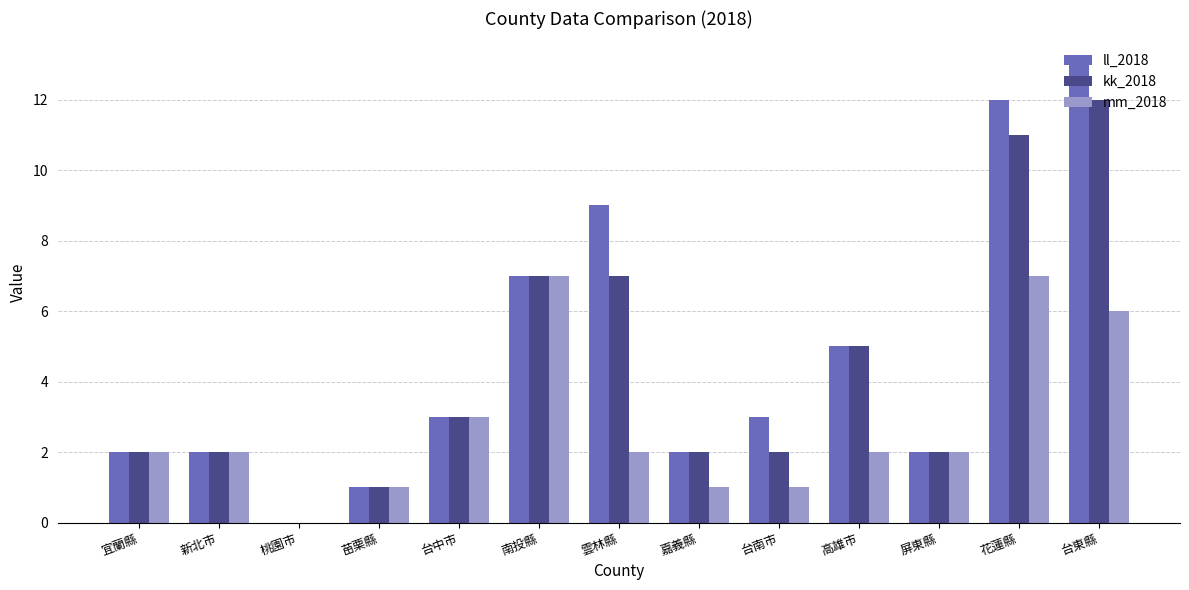

What is the highest value of the mm_2018 series?

7